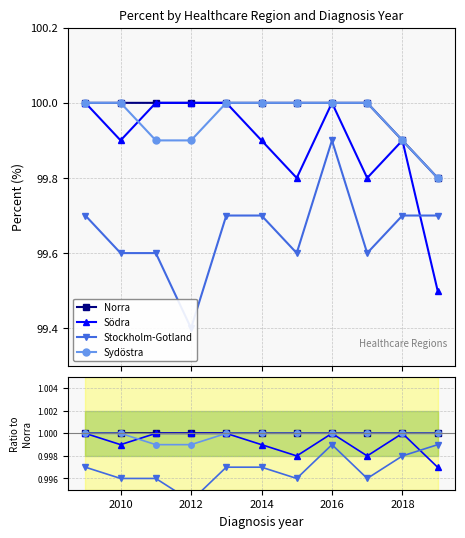

Where is the first local maximum for Södra?

2016